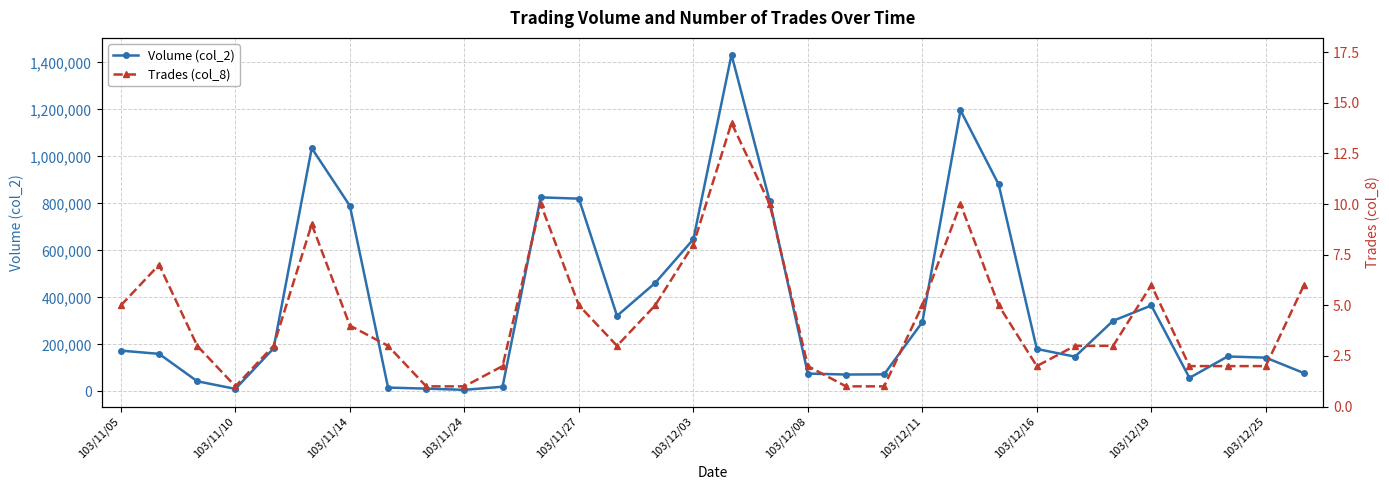

True or false: Volume (col_2) and Trades (col_8) intersect in this chart.

False